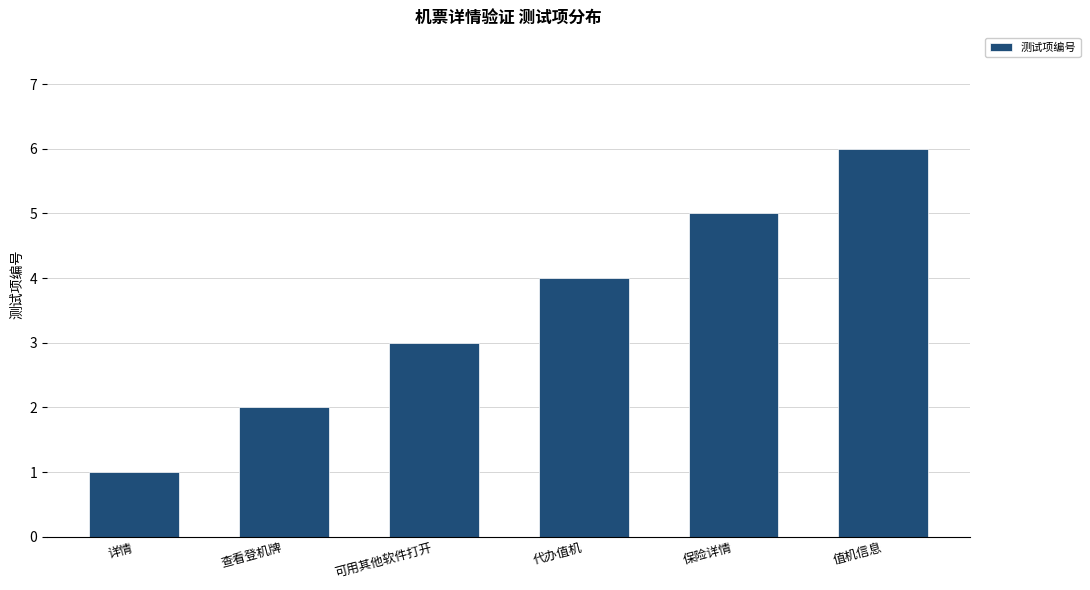

Reading right to left, transcribe all the data shown in this chart.

6	5	4	3	2	1